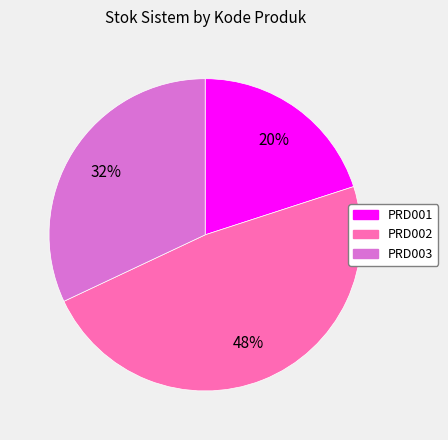

To the nearest percent, what is the combined percentage of PRD002 and PRD001?

68%